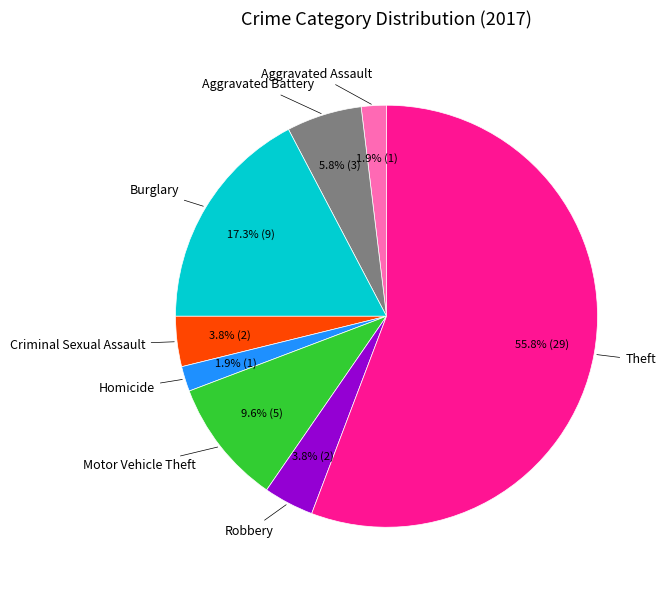

Is there any slice that represents more than half of the pie?

Yes